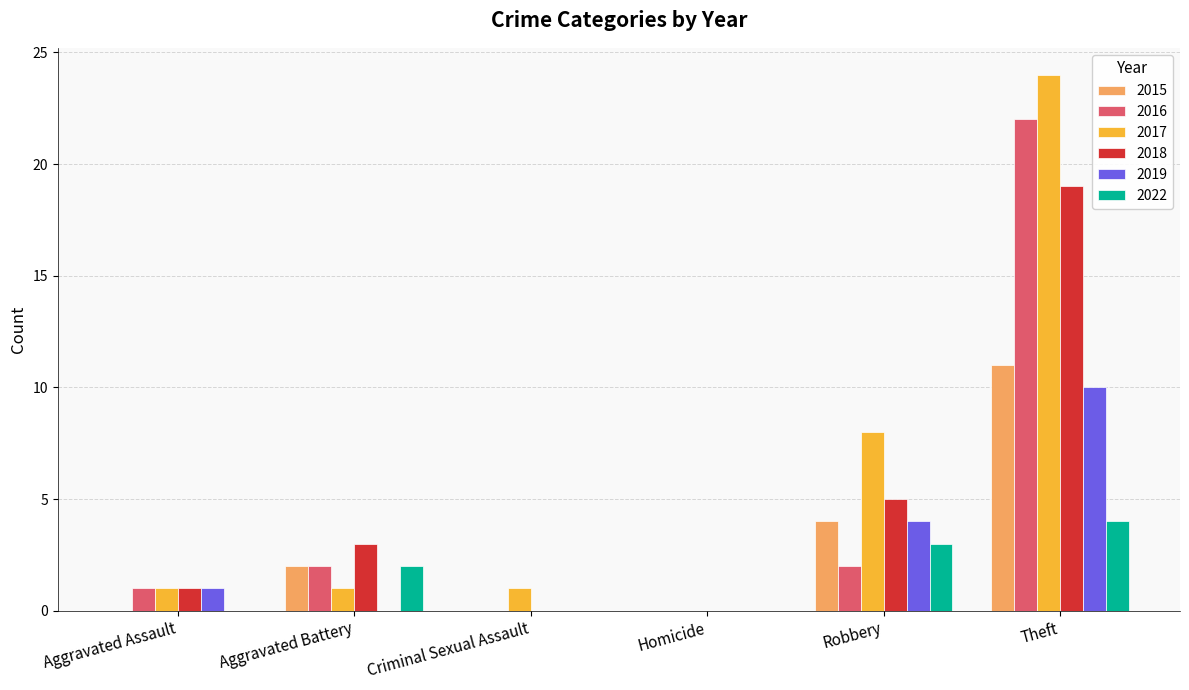

What is the greatest value displayed?

24